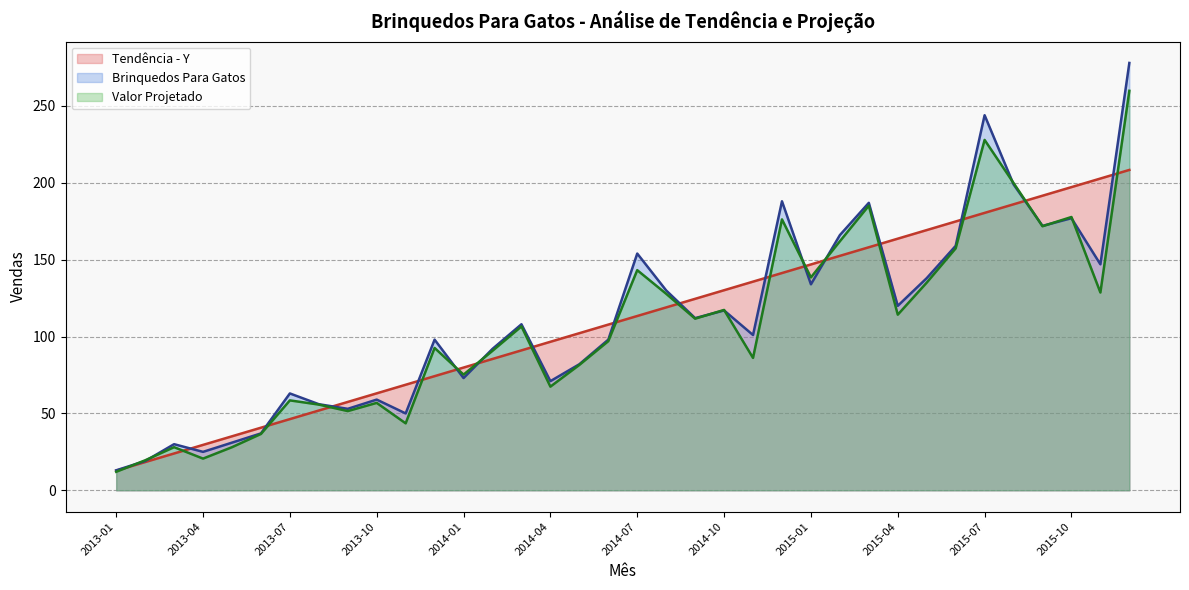

What is the minimum value for Valor Projetado?

12.0